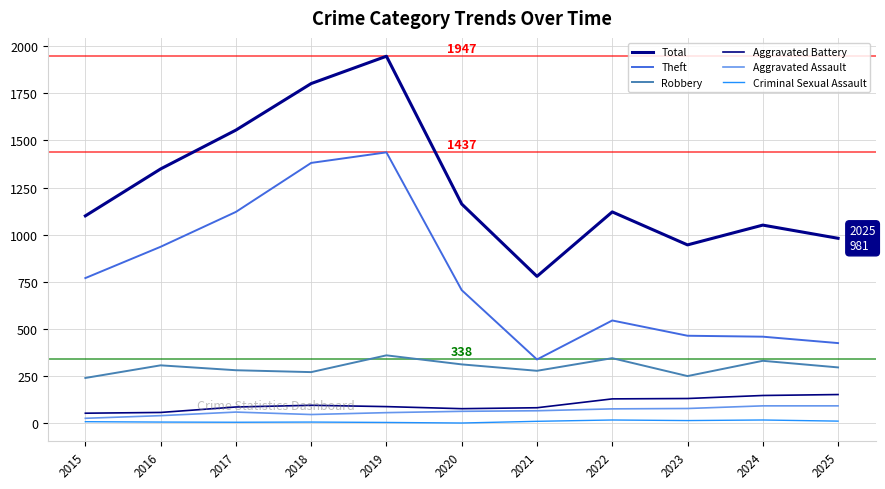

At which label is Total closest to 1363?

2016